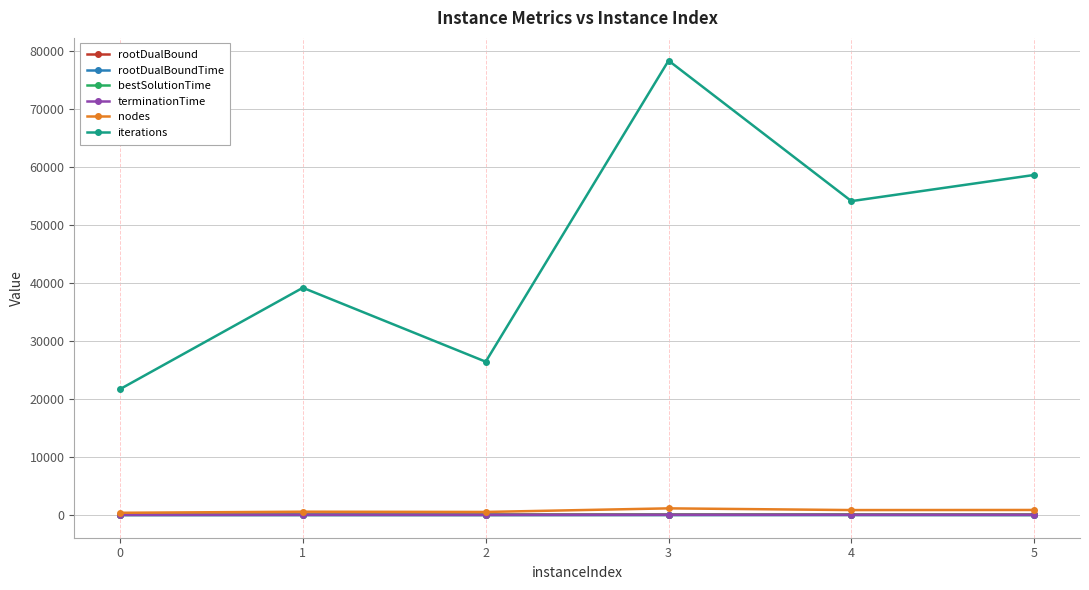

Is this an area chart (filled region under the line)?

No